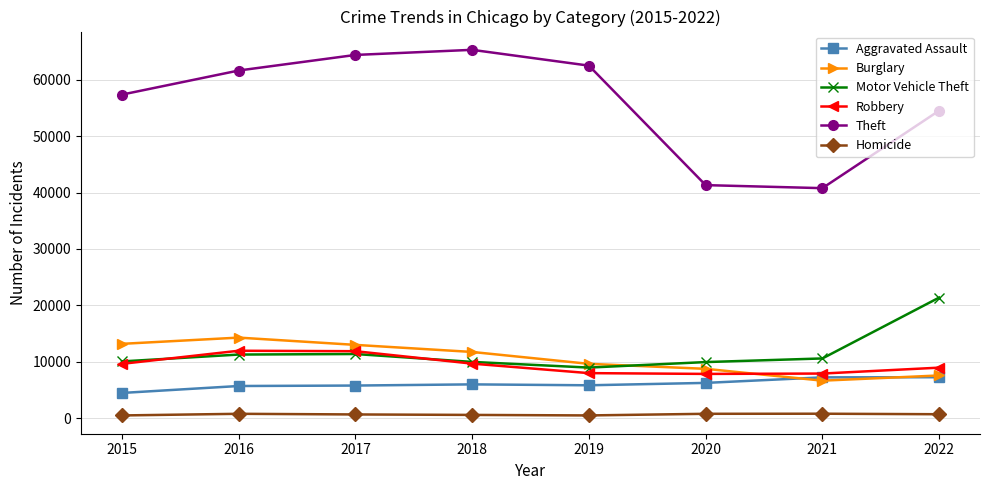

Does the chart display data point markers on the line(s)?

Yes